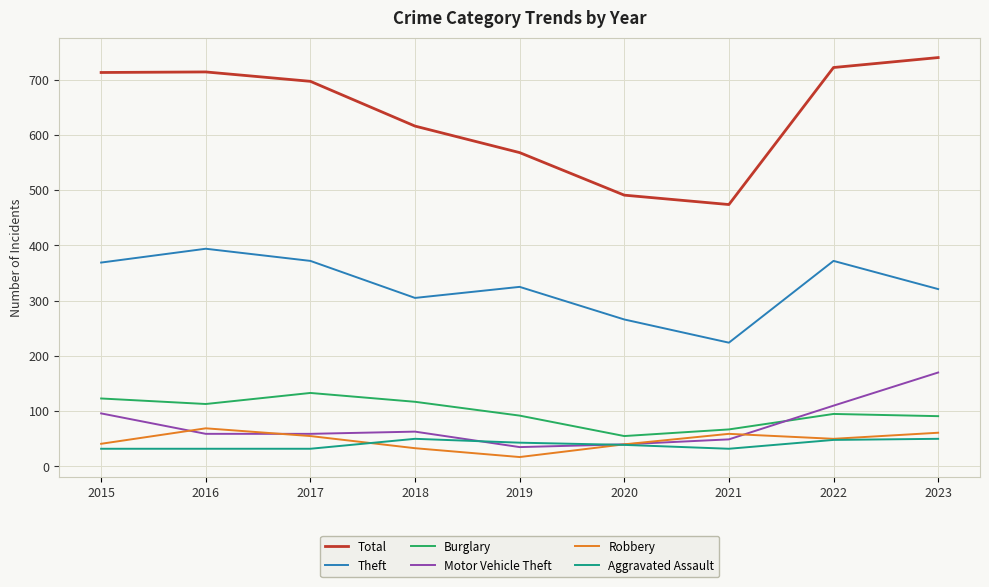

What is the spread (max minus min) of values at 2017?

665